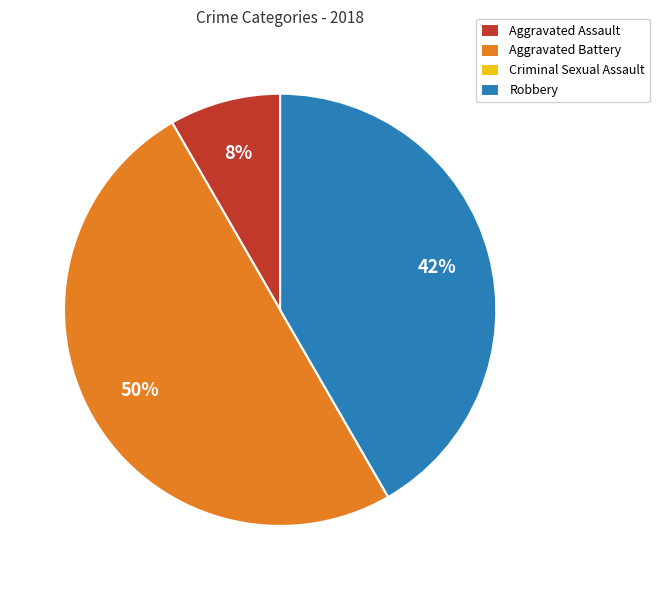

Approximately how many times larger is the value at Aggravated Battery compared to Robbery?

1.2